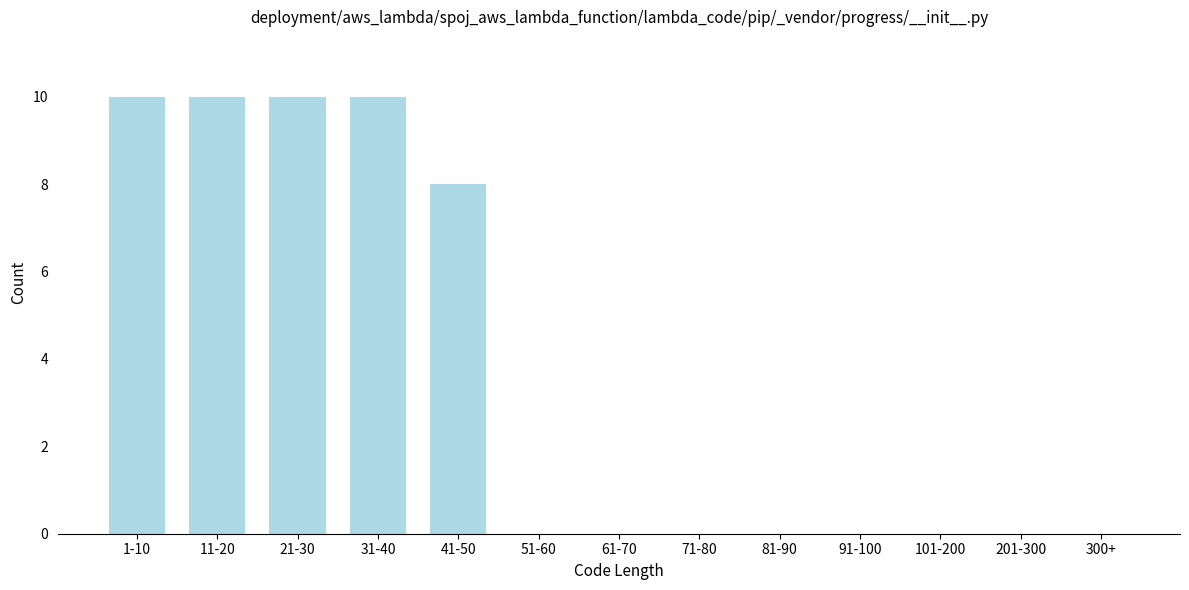

Reading right to left, list all the values displayed in this chart.

300+=0	201-300=0	101-200=0	91-100=0	81-90=0	71-80=0	61-70=0	51-60=0	41-50=8	31-40=10	21-30=10	11-20=10	1-10=10